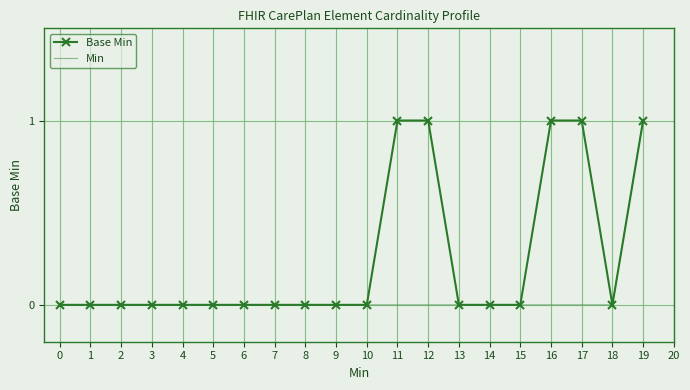

Is the value of Min at 3 greater than the value of Base Min at 19?

No